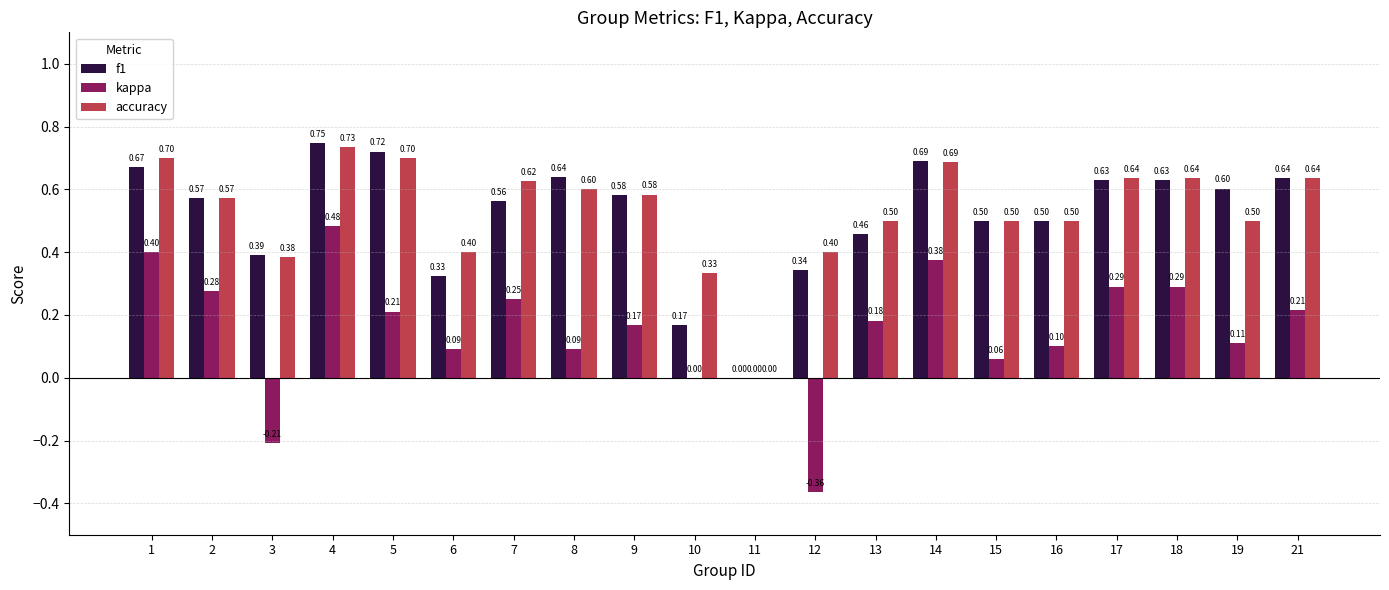

True or false: accuracy has a value of 0.7 at 19.

False